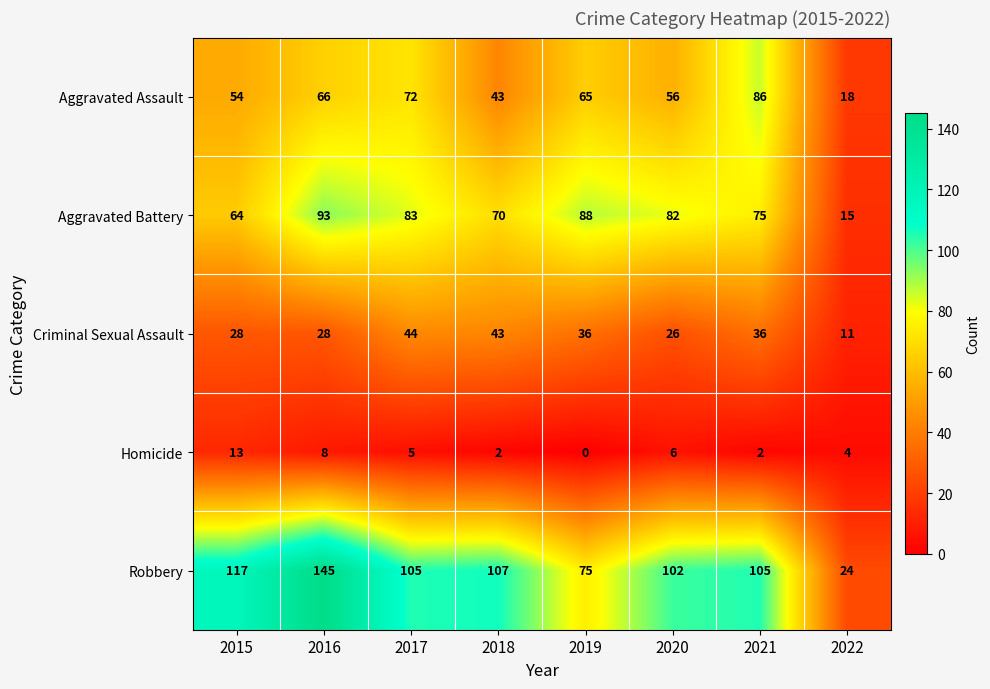

List the series in order of their peak value, highest first.

Robbery, Aggravated Battery, Aggravated Assault, Criminal Sexual Assault, Homicide